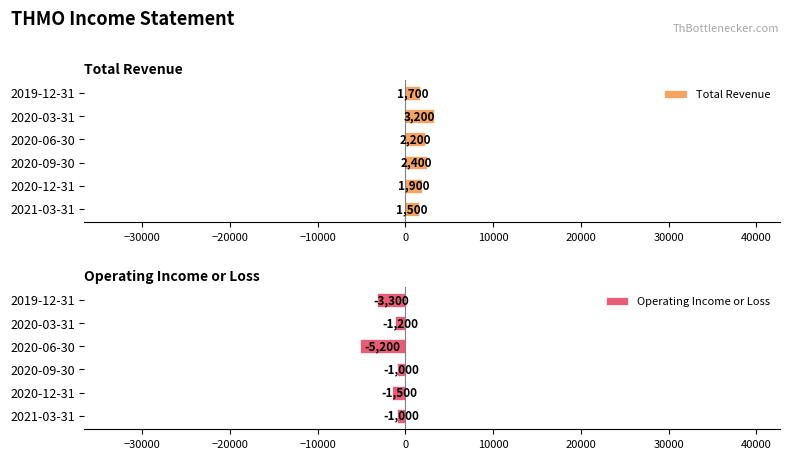

What is the approximate value of Operating Income or Loss at 2020-09-30?

-1000